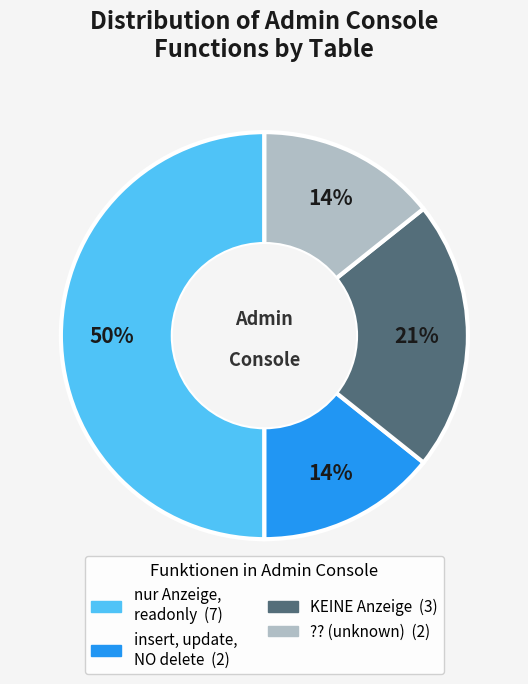

To the nearest percent, what is the average slice percentage?

25%